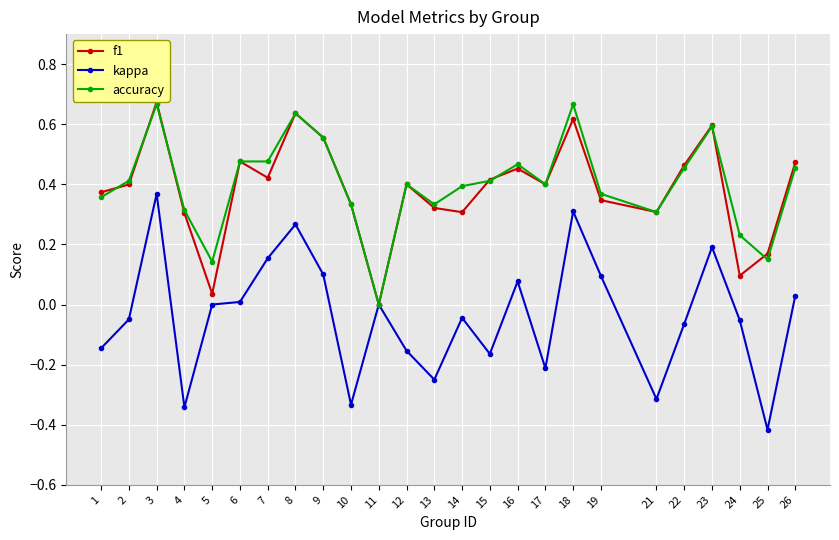

At which label does accuracy reach its minimum?

11